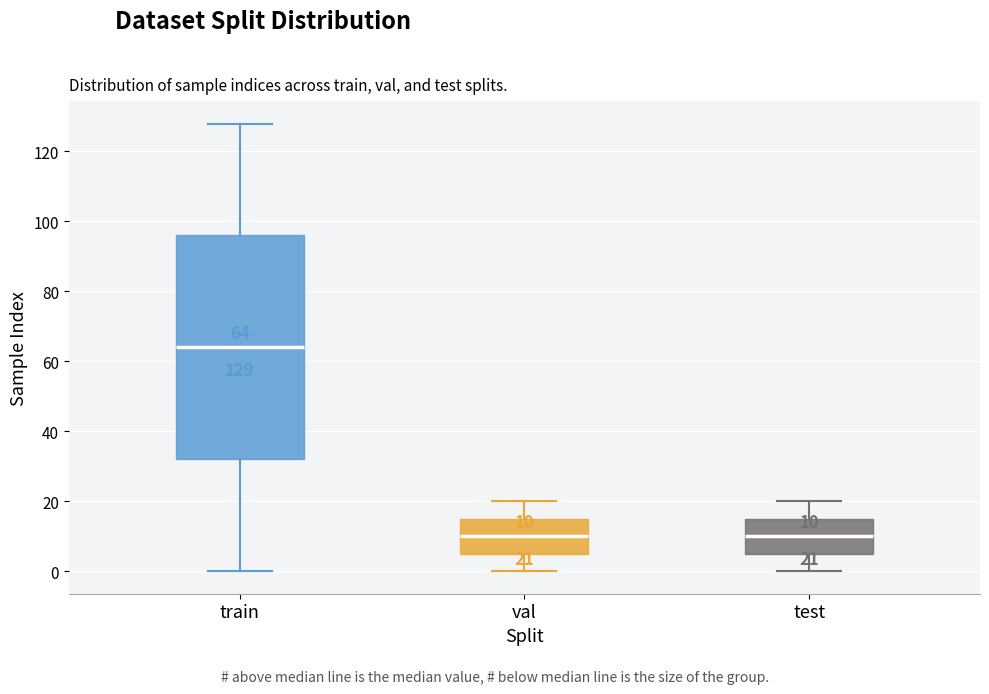

Comparing the boxes themselves (not the whiskers), which one is the tallest?

train